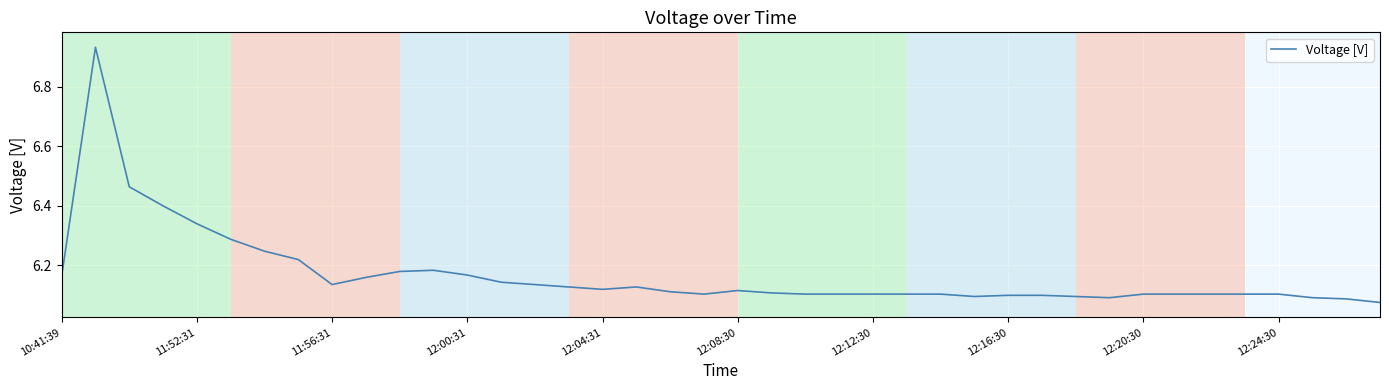

What is the difference between the maximum and minimum values?

0.9